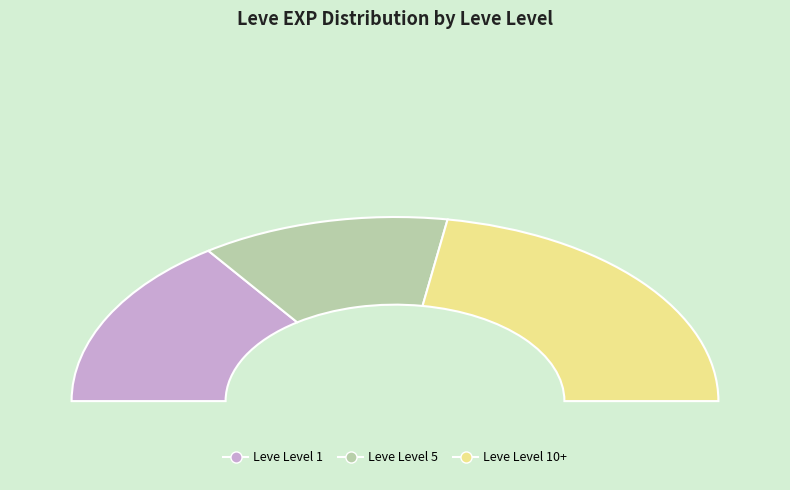

The 5 slice represents 22% of the pie. True or false?

False